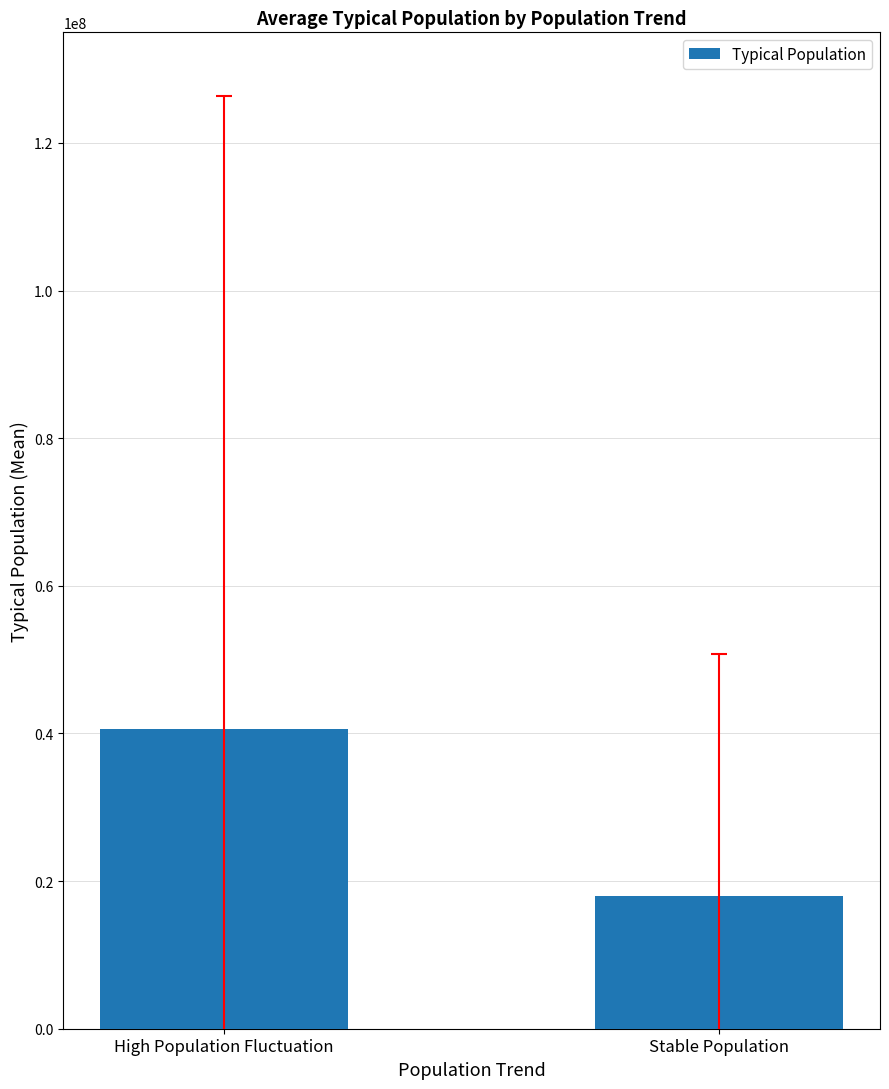

What value does the data have at Stable Population?

18011992.3